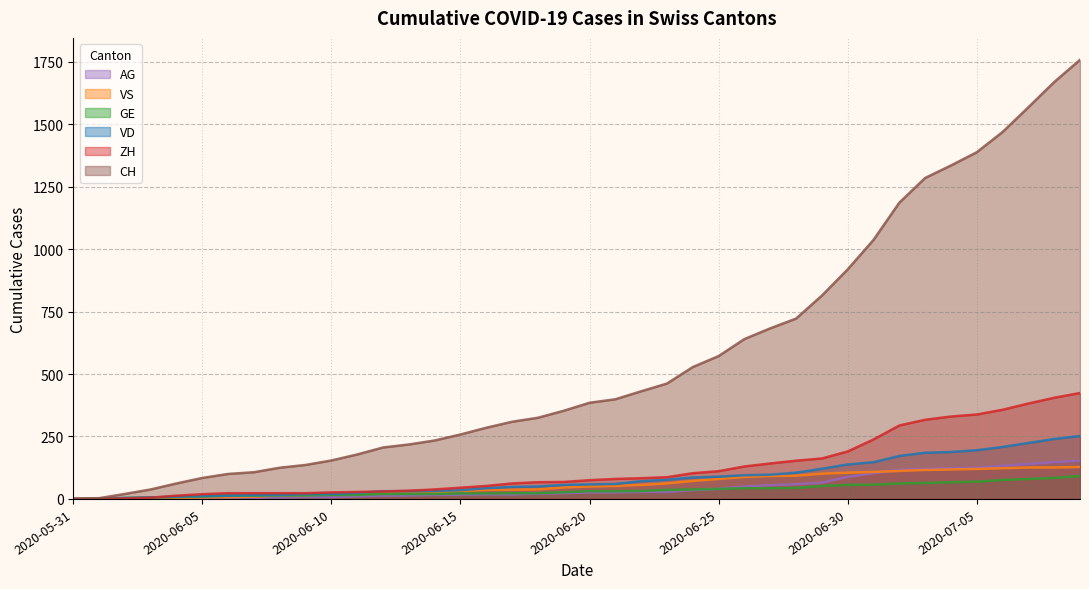

Count the number of data series in this chart.

6